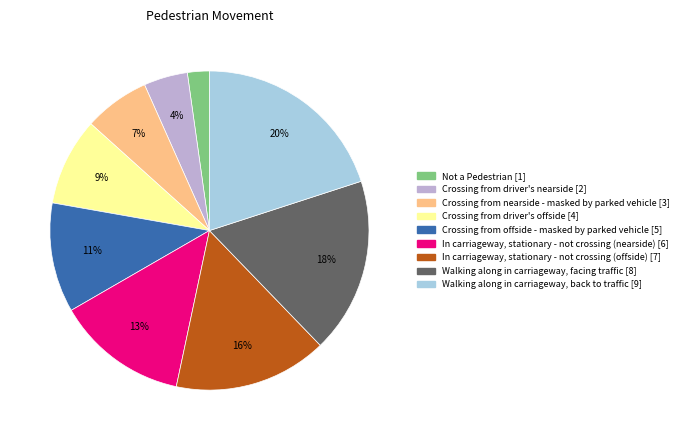

Is it true that Walking along in carriageway, facing traffic is 5% of the pie?

False